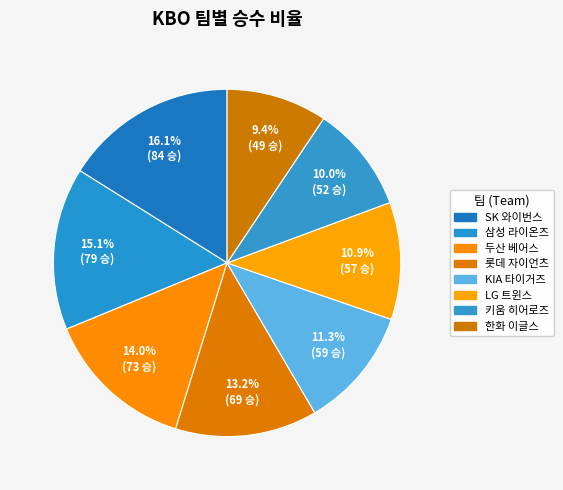

How much of the chart is everything except KIA 타이거즈?

88.7%